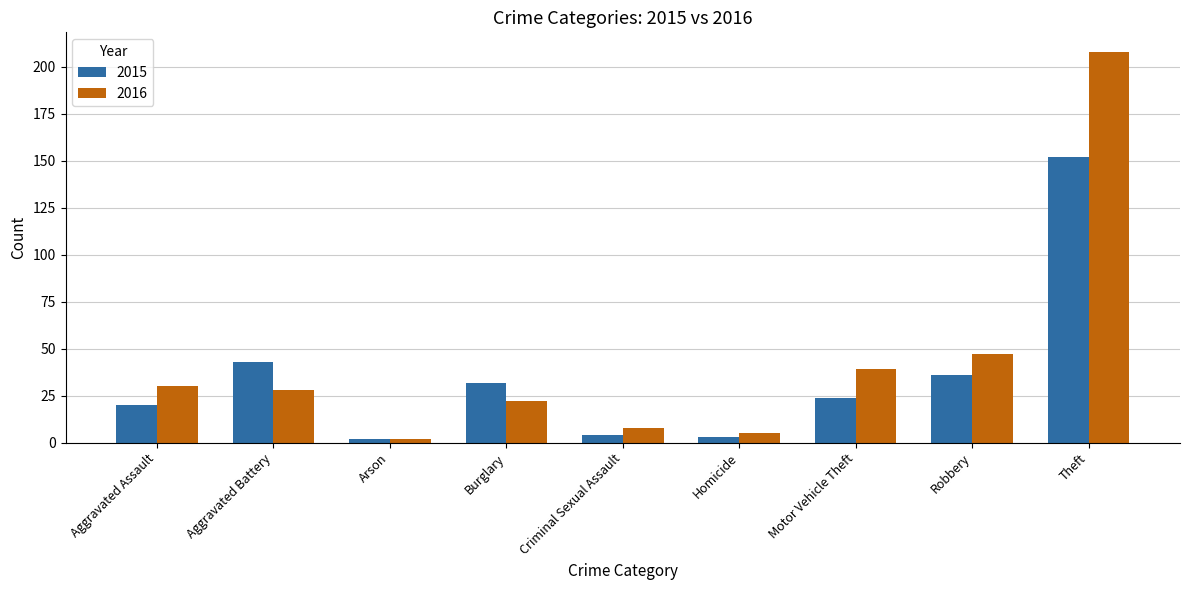

Which series has the largest total across all categories?

2016